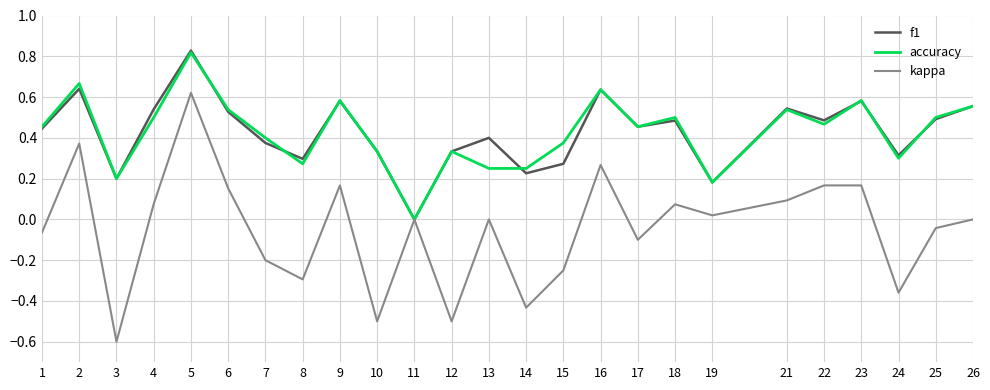

How many interior local peaks does the accuracy series have?

8